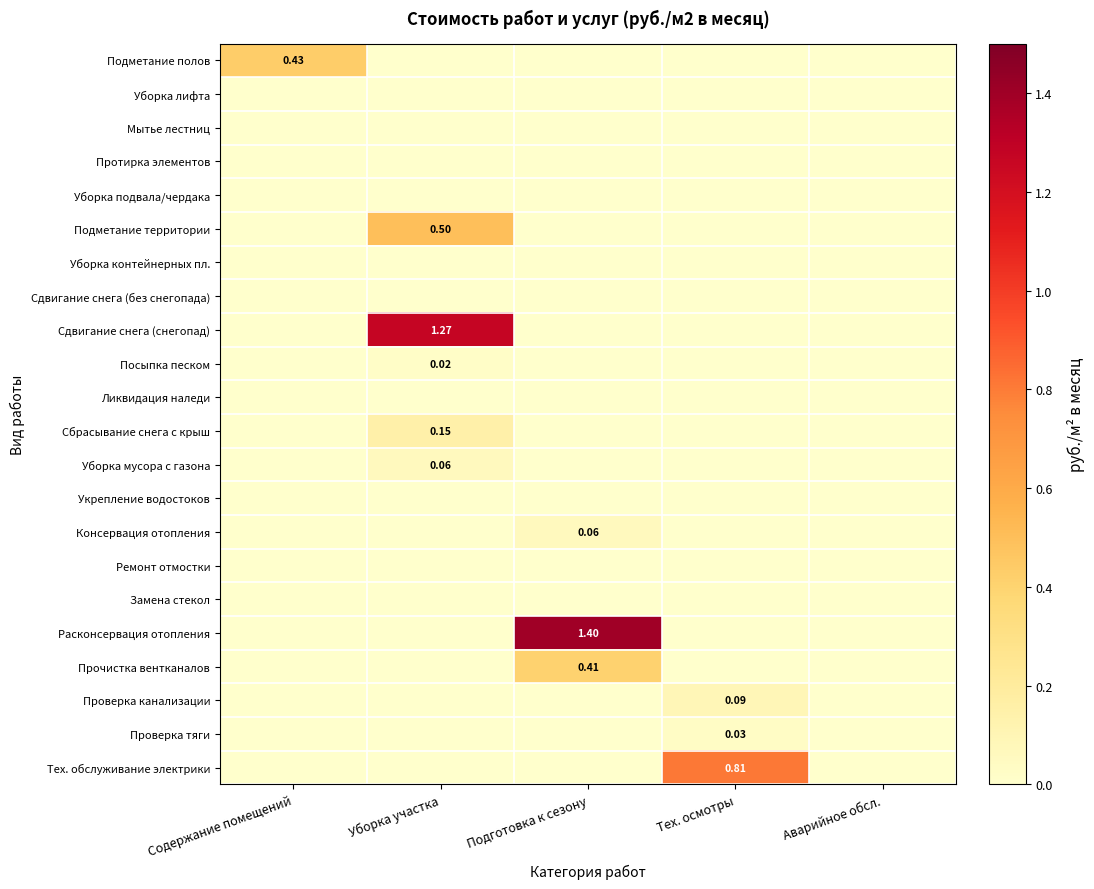

List the series in order of their peak value, lowest first.

Уборка лифта, Мытье лестниц, Протирка элементов, Уборка подвала/чердака, Уборка контейнерных пл., Сдвигание снега (без снегопада), Ликвидация наледи, Укрепление водостоков, Ремонт отмостки, Замена стекол, Посыпка песком, Проверка тяги, Уборка мусора с газона, Консервация отопления, Проверка канализации, Сбрасывание снега с крыш, Прочистка вентканалов, Подметание полов, Подметание территории, Тех. обслуживание электрики, Сдвигание снега (снегопад), Расконсервация отопления